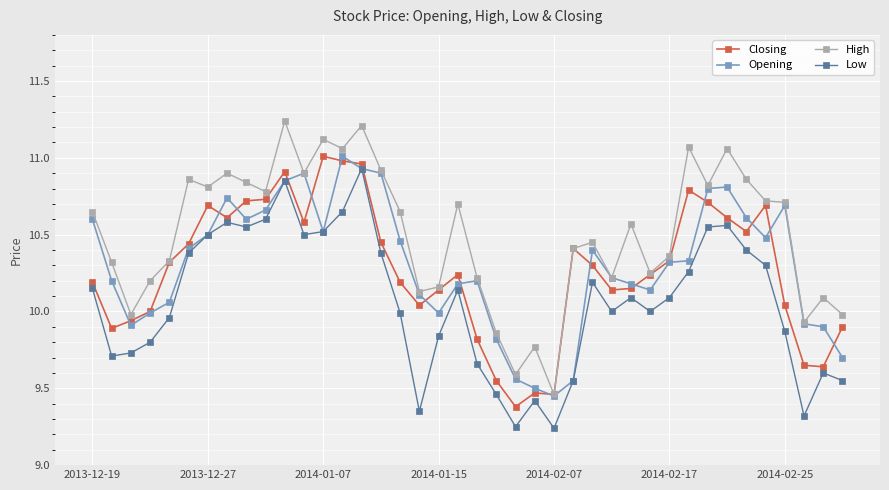

Count the number of categories in the chart.

40